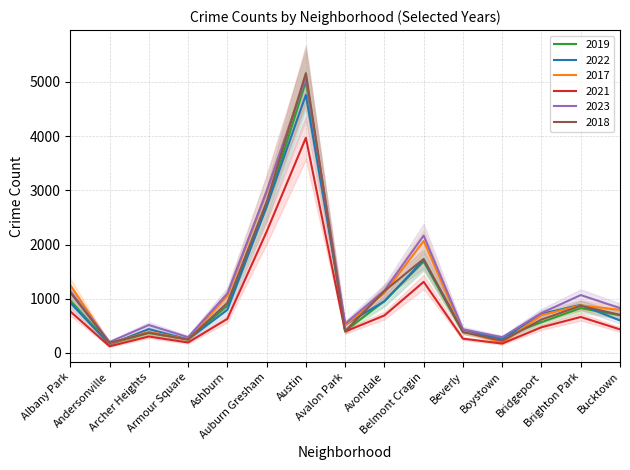

At which category does the chart reach its peak across all series?

Austin